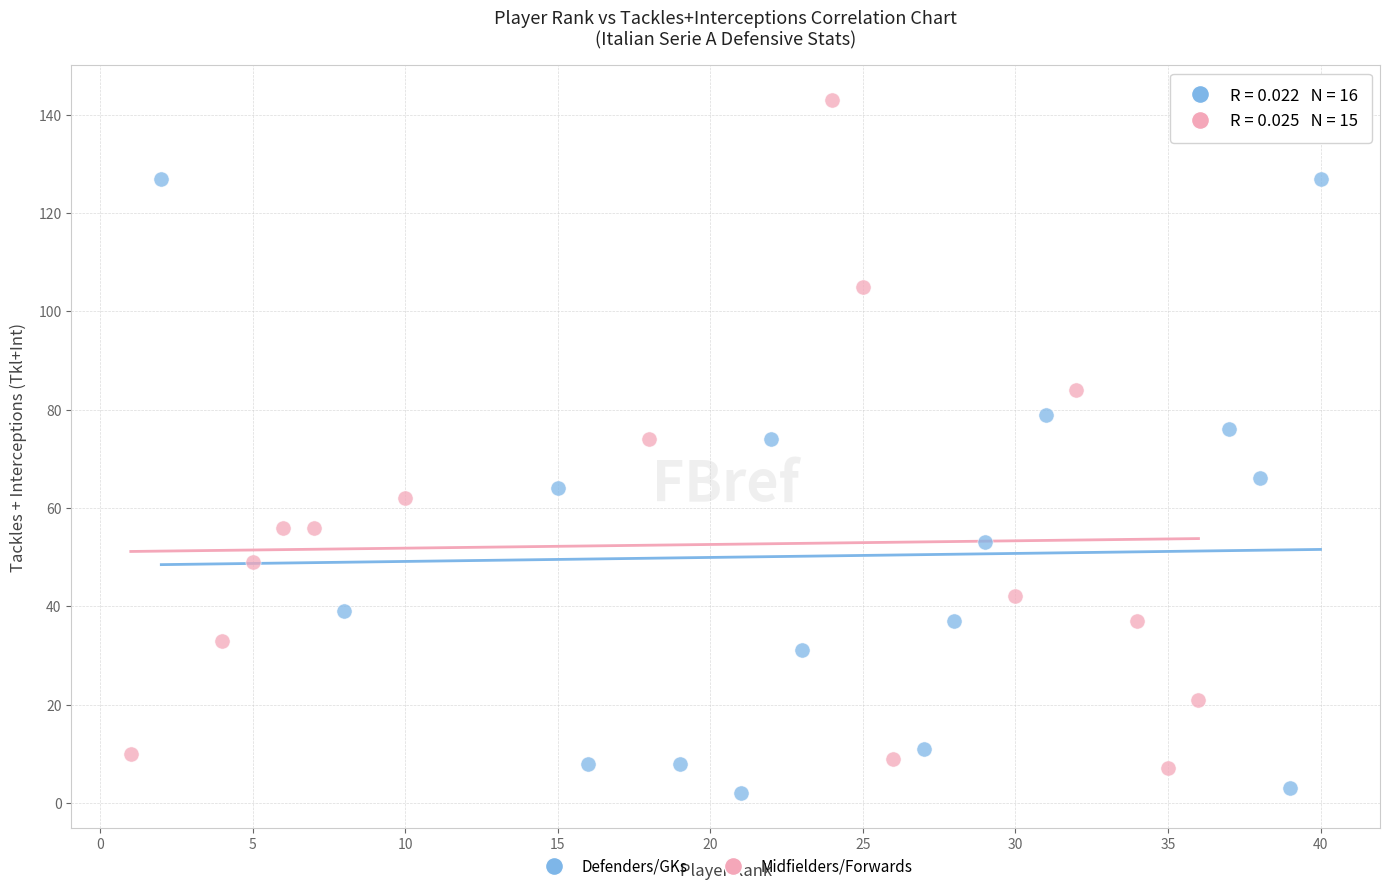

Which series has the widest spread of Y values?

Midfielders/Forwards